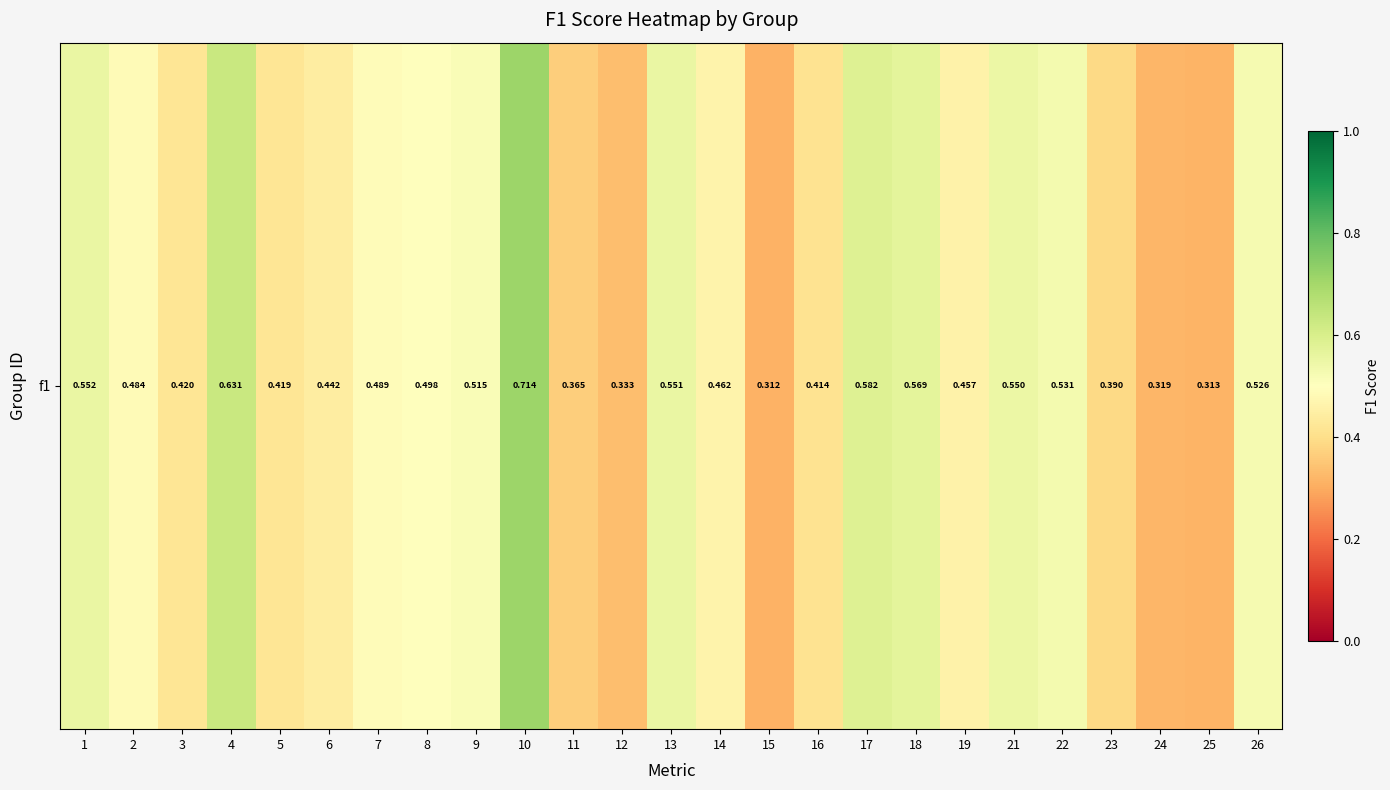

True or false: the data shows 0.3 at 15.

True